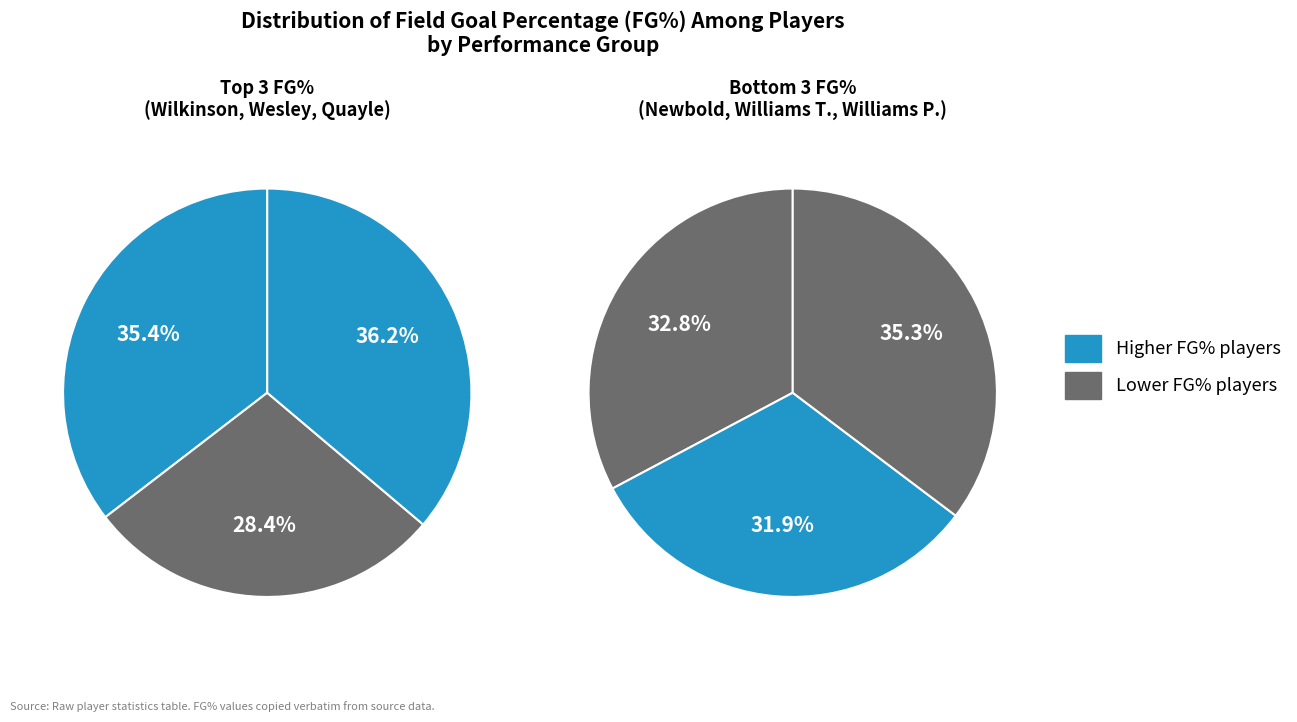

What is the change in value from Gary Wilkinson to Tyler Newbold?

-0.1